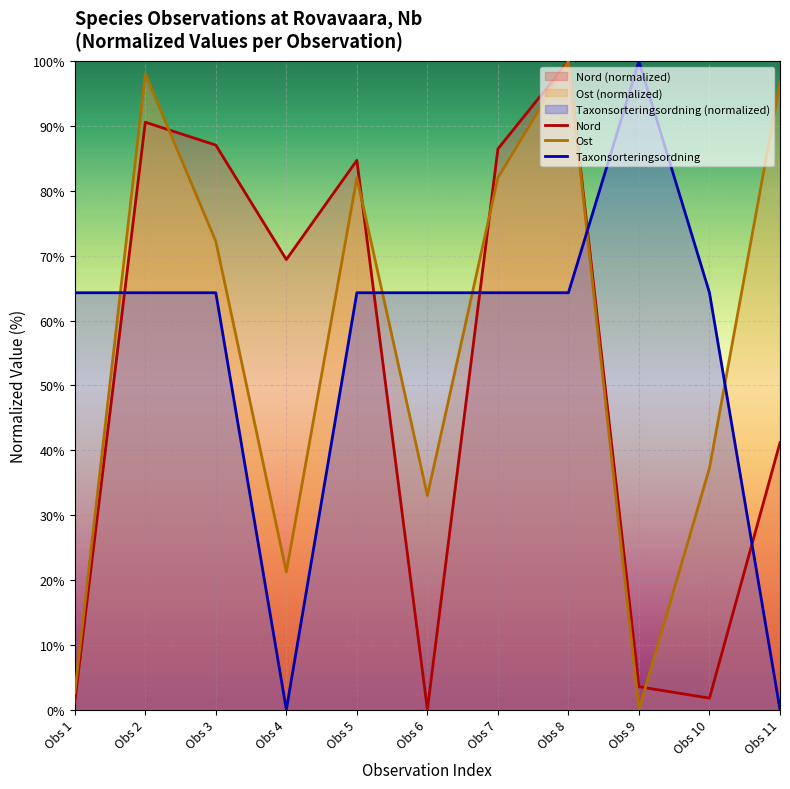

At Obs 10, list the series in order from smallest to largest.

Nord, Ost, Taxonsorteringsordning